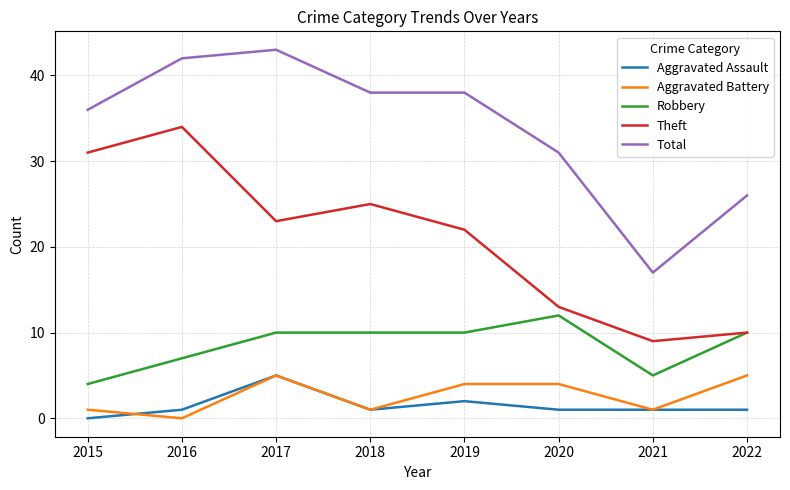

True or false: Total and Theft cross at least once.

False